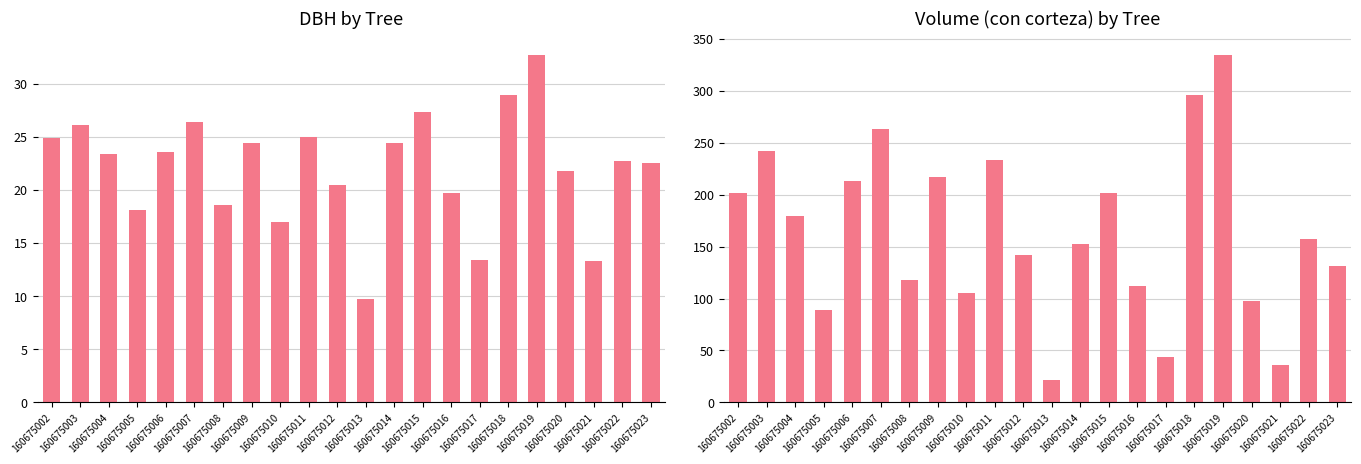

What value does the dbh series have at 160675023?

22.5